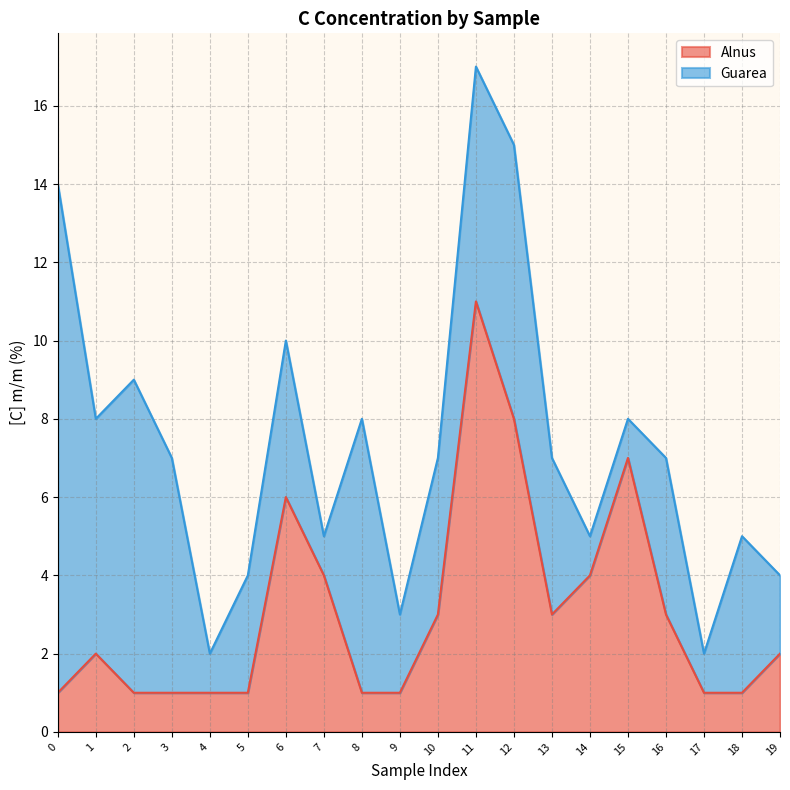

List the labels in order of value, largest first.

11, 12, 15, 6, 7, 14, 10, 13, 16, 1, 19, 0, 2, 3, 4, 5, 8, 9, 17, 18